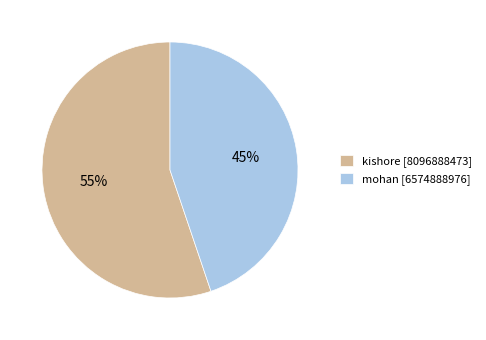

How many segments does this pie chart have?

2